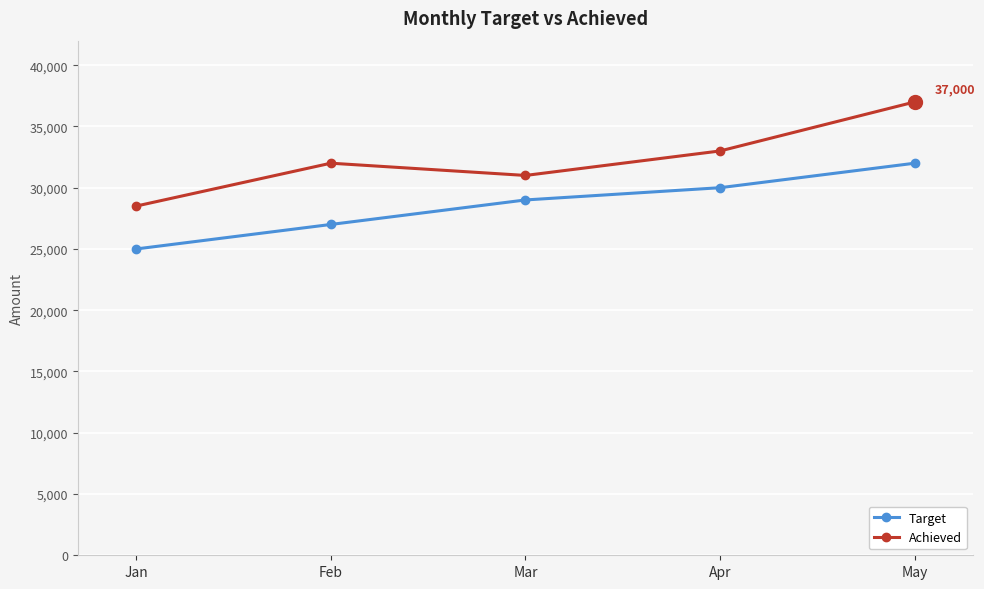

Reading left to right, what are all the values shown in this chart?

Target: Jan=25000	Feb=27000	Mar=29000	Apr=30000	May=32000
Achieved: Jan=28500	Feb=32000	Mar=31000	Apr=33000	May=37000